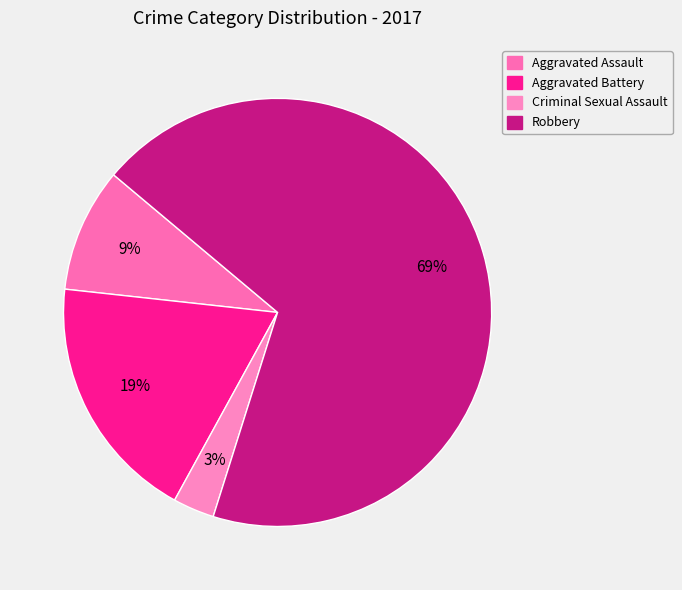

Is it true that Aggravated Battery is 19% of the pie?

True